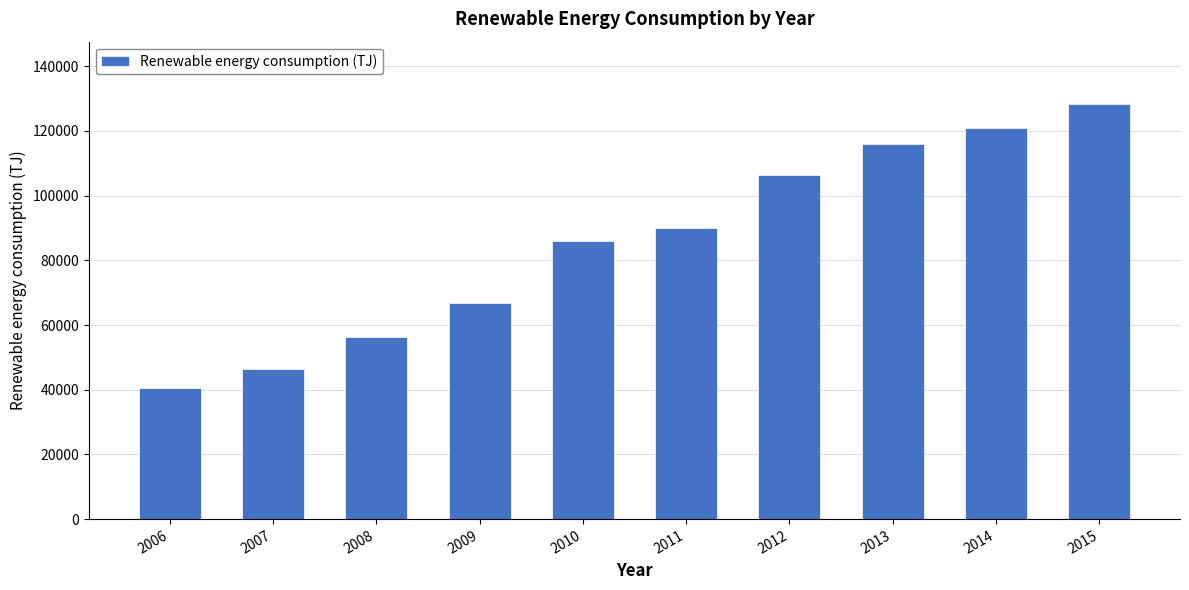

Are the bars grouped side by side (vs. stacked)?

No